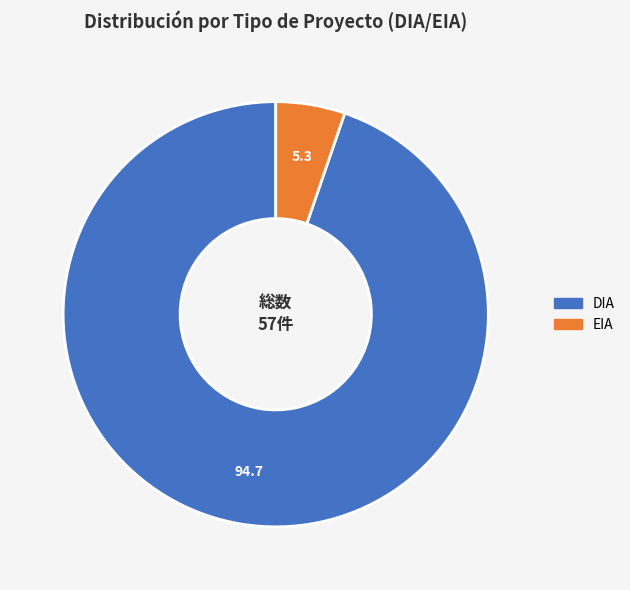

Which has a higher value, DIA or EIA?

DIA